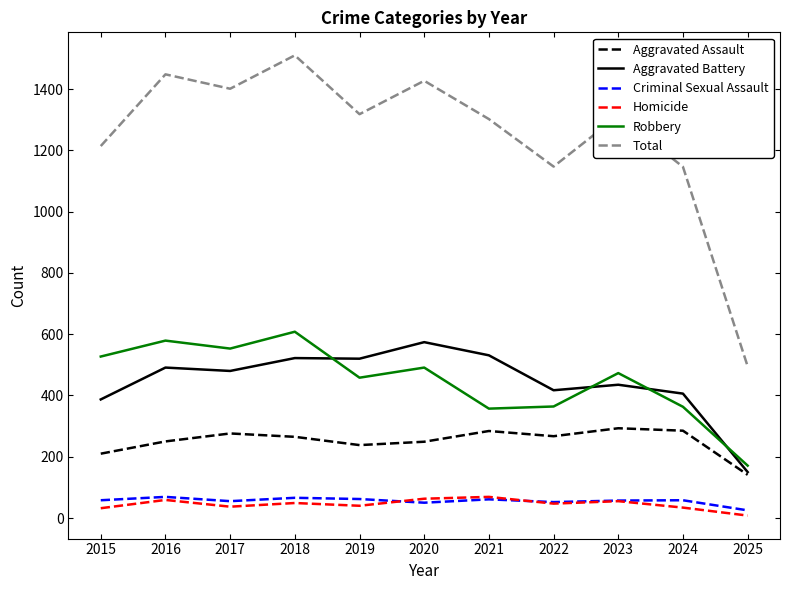

Which label corresponds to the smallest value in the chart?

2025